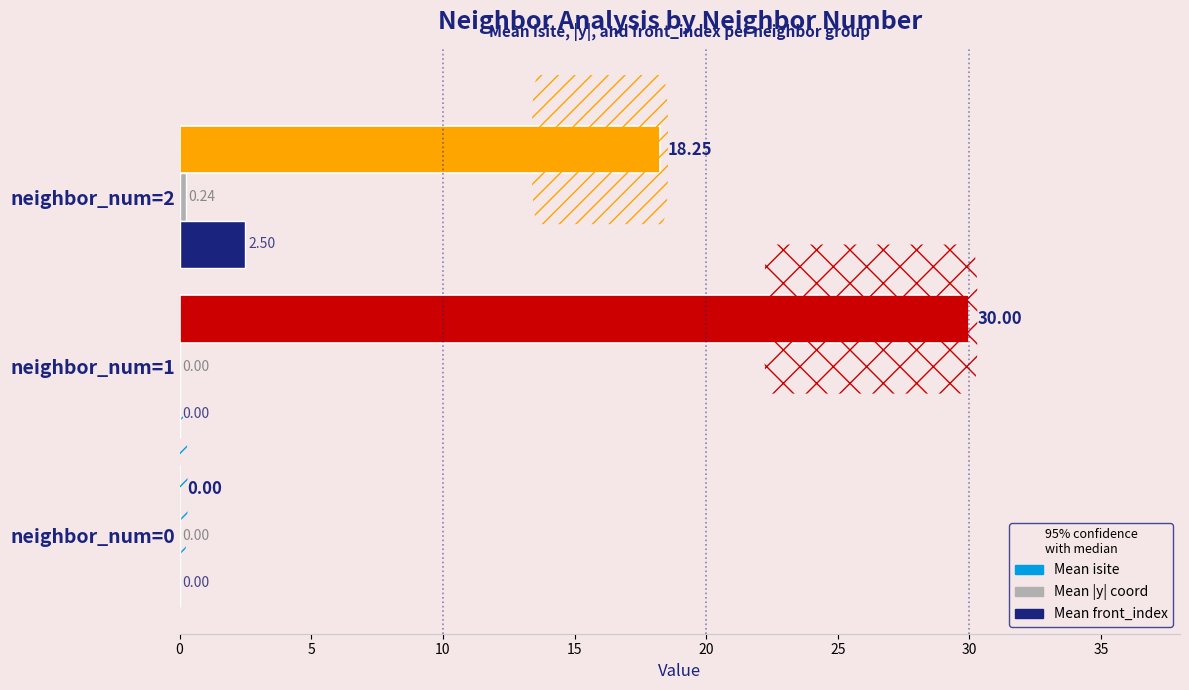

What is the total value across all series at neighbor_num=2?

21.0